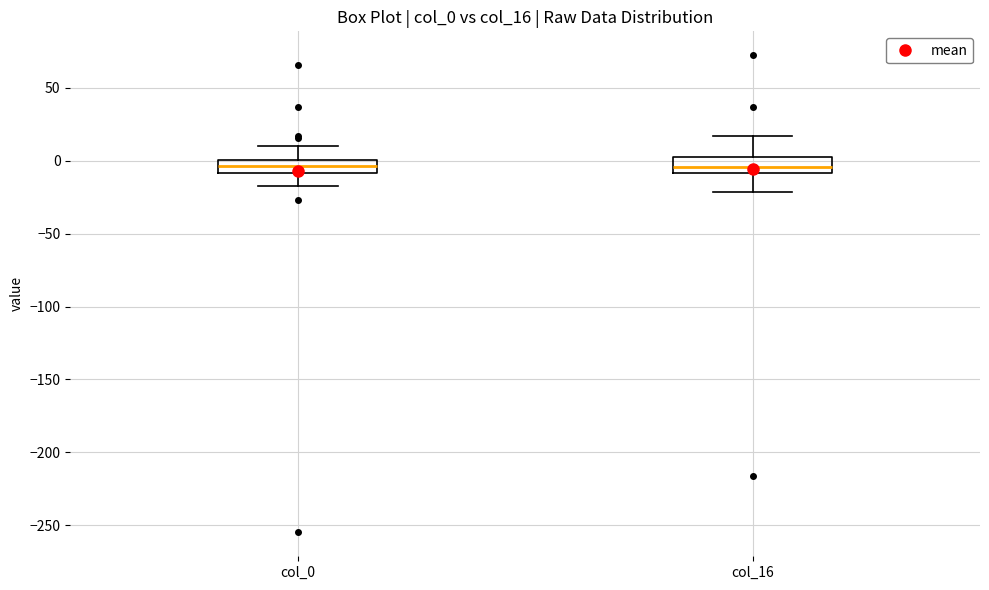

Reading left to right, read every box against the y-axis: the position of its median line, the range the box covers, and the ends of its whiskers. The values are not printed on the chart, so give them approximately, as read against the axis.

col_0: median -5, box -10 to 0, whiskers -15 to 10
col_16: median -5, box -10 to 0, whiskers -20 to 15